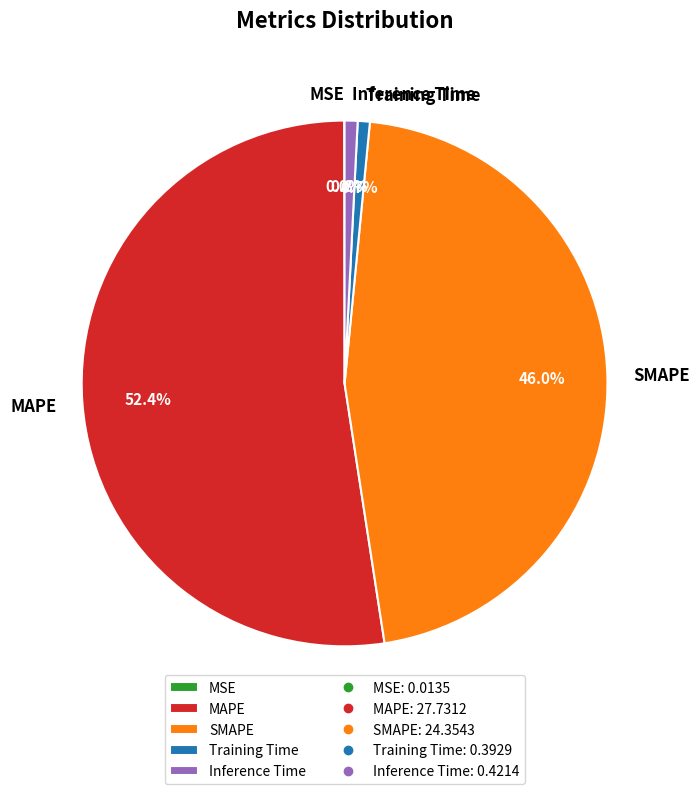

Which category has the biggest portion of the pie?

MAPE